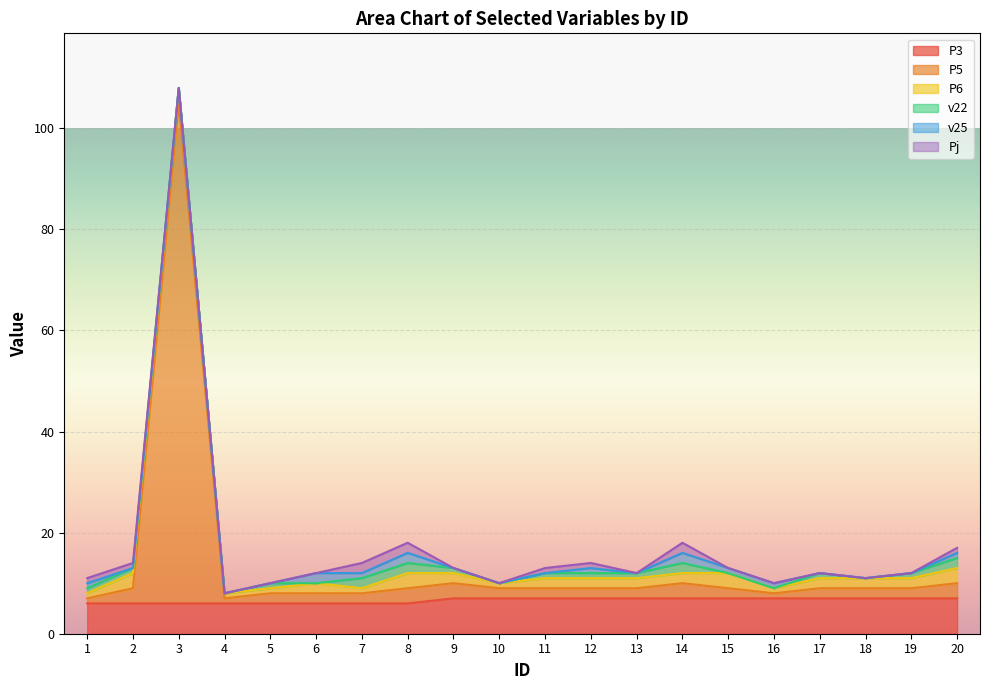

The P3 series shows 5 at 13. True or false?

False